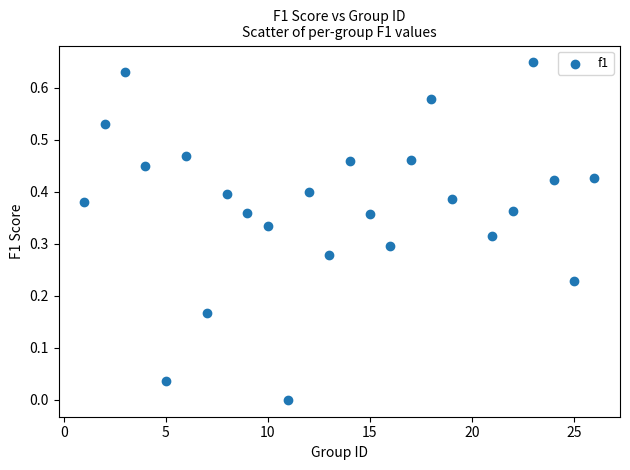

What is the range of X values (max minus min)?

25.0